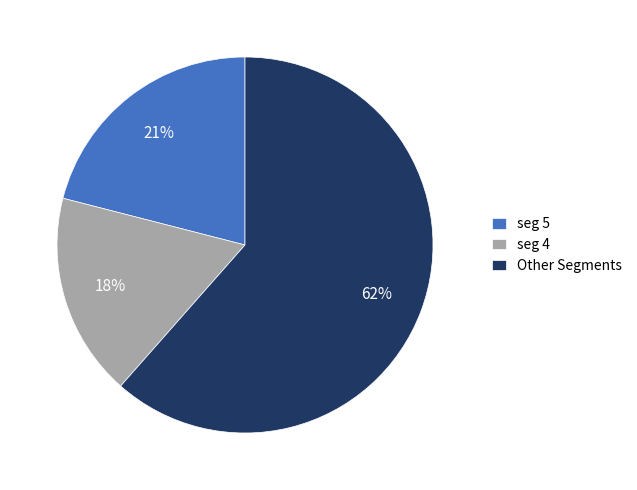

Which has a higher value, seg 5 or Other Segments?

Other Segments